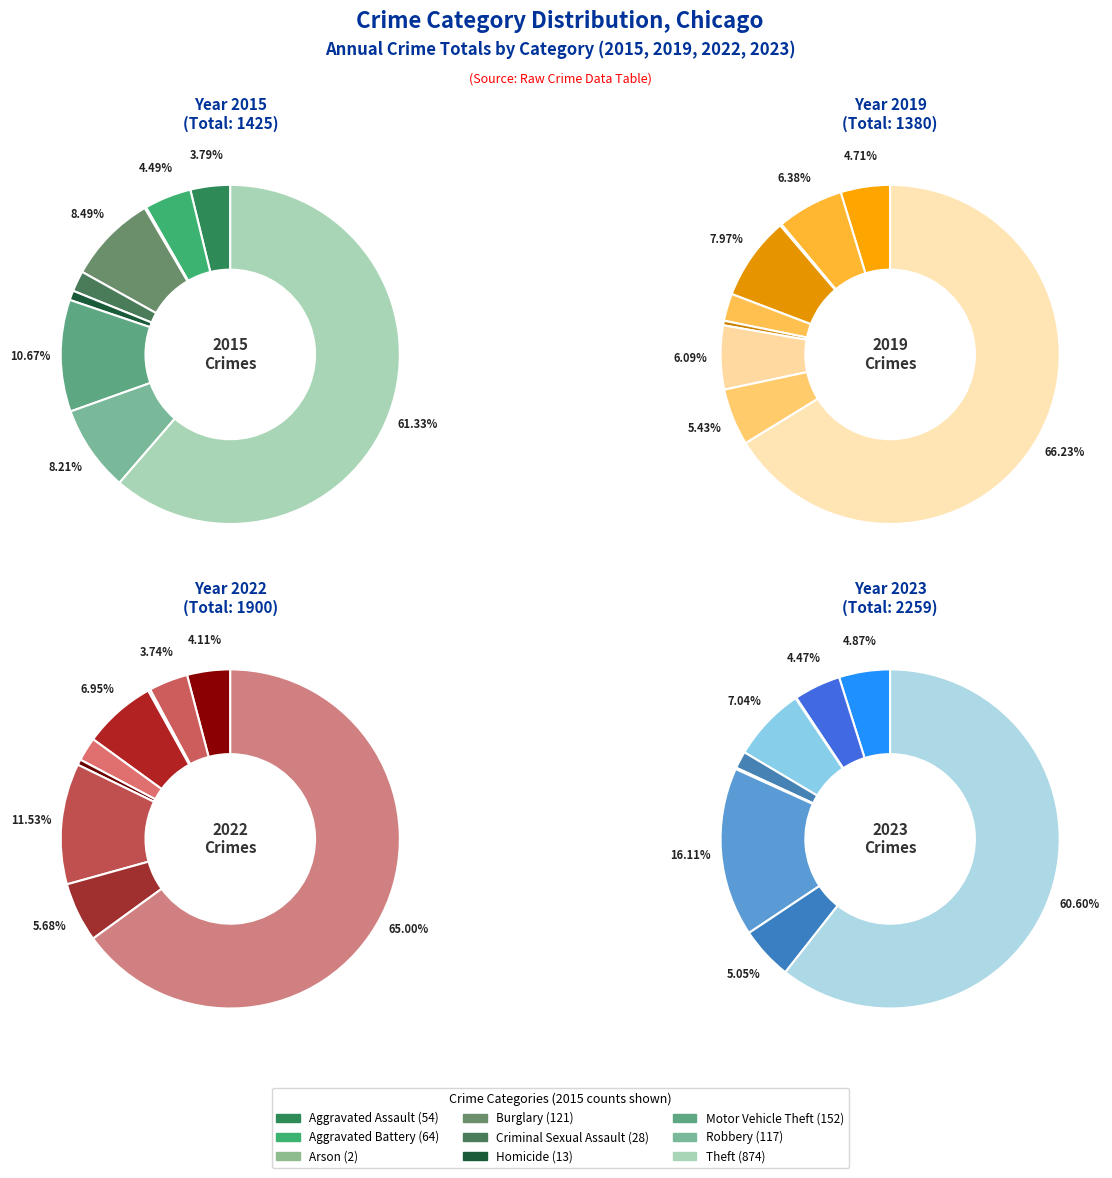

To the nearest percent, what is the combined percentage of 7 and 8?

71%